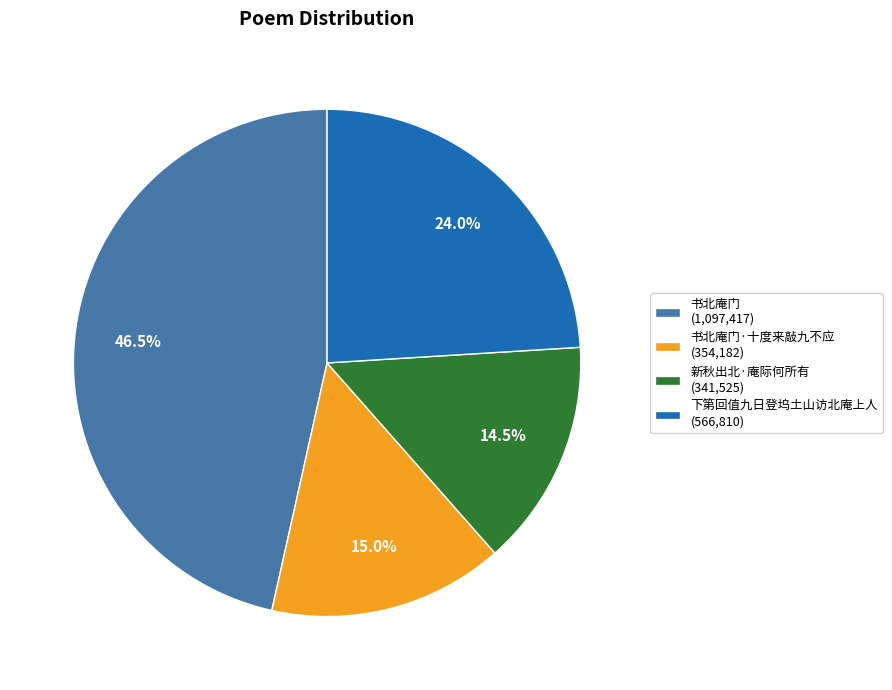

Which slice is the smallest?

新秋出北·庵际何所有 (341,525)